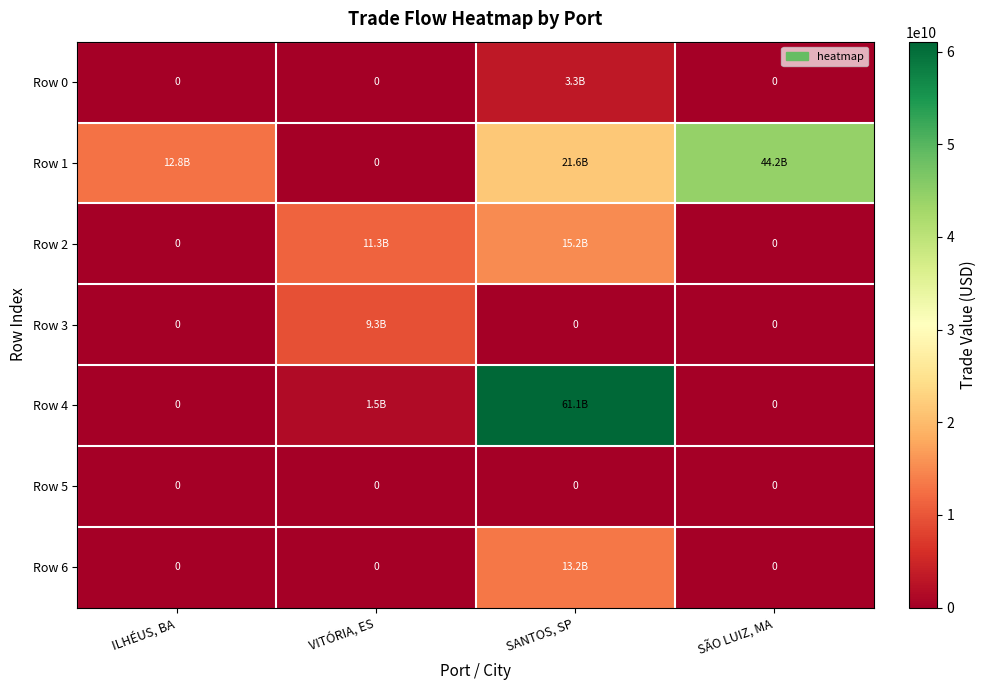

At which label does Row 6 reach its minimum?

ILHÉUS, BA